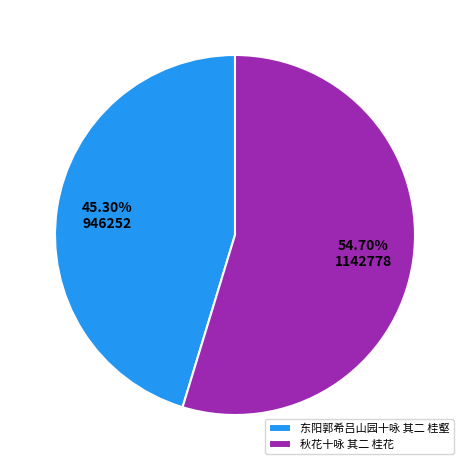

Approximately how many times larger is the value at 秋花十咏 其二 桂花 compared to 东阳郭希吕山园十咏 其二 桂壑?

1.2